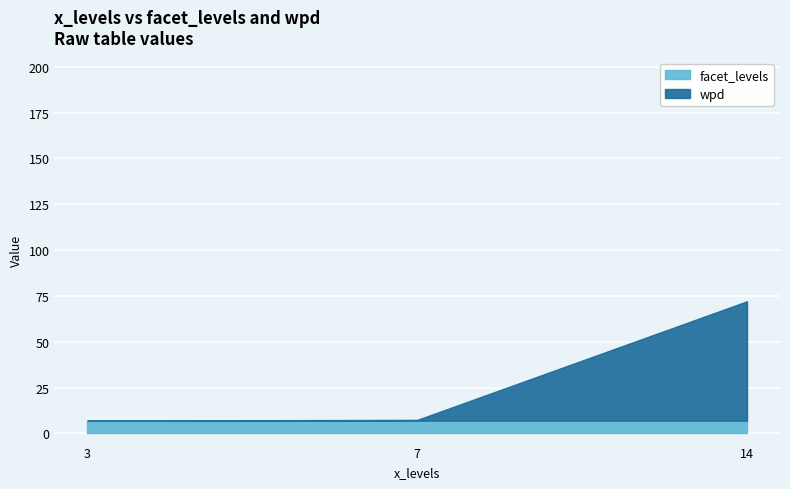

Is the value of wpd at 14 greater than the value of facet_levels at 7?

Yes